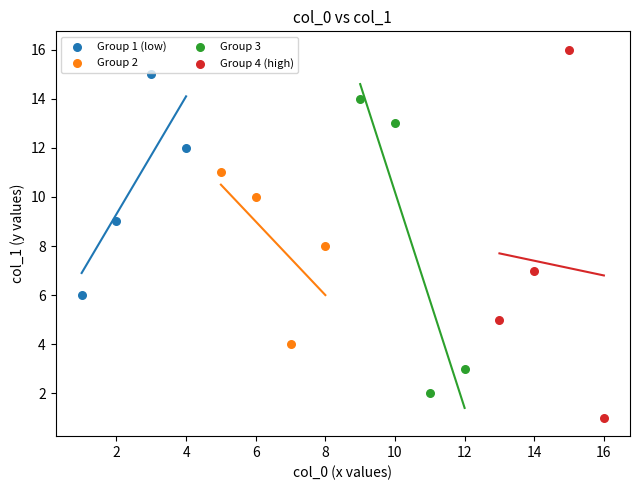

What are all the series names shown in the legend?

Group 1 (low), Group 2, Group 3, Group 4 (high)